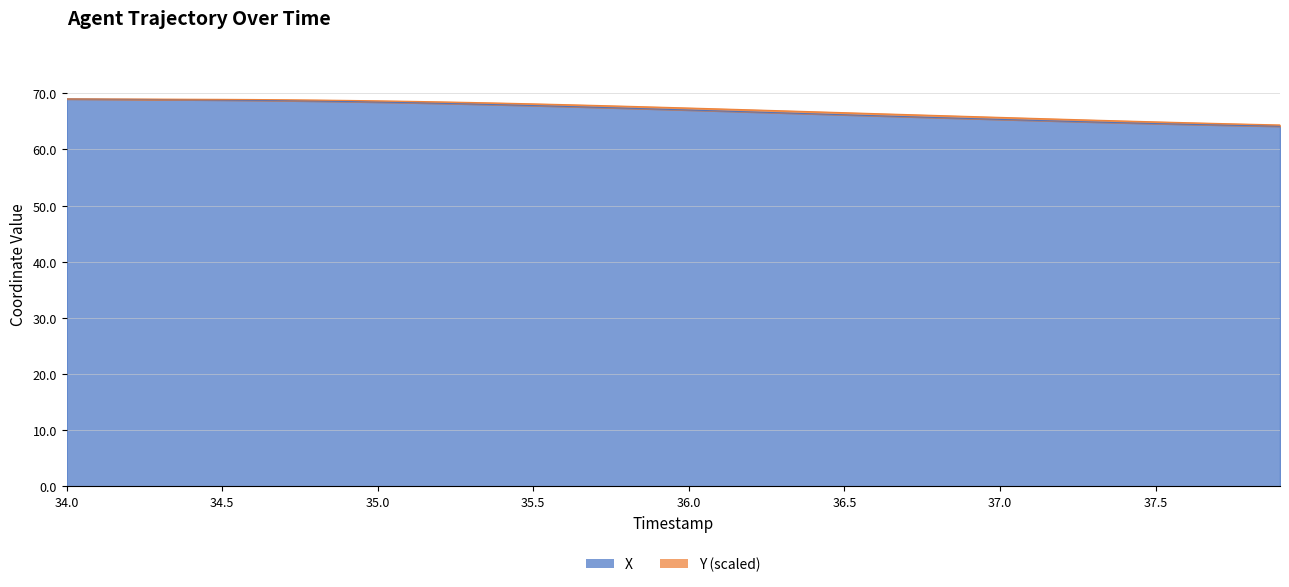

What is the maximum value for X?

69.0